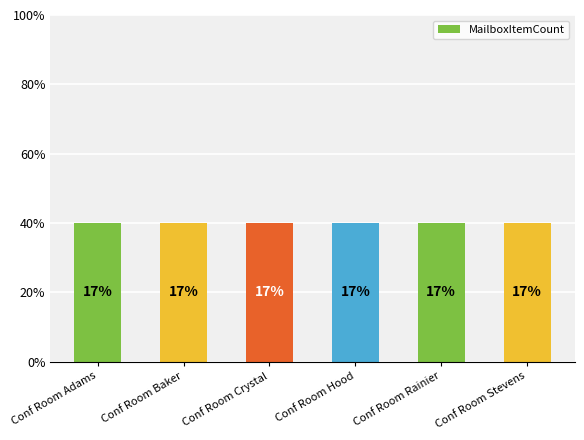

List the labels in order of MailboxItemCount value, largest first.

Conf Room Adams, Conf Room Baker, Conf Room Crystal, Conf Room Hood, Conf Room Rainier, Conf Room Stevens